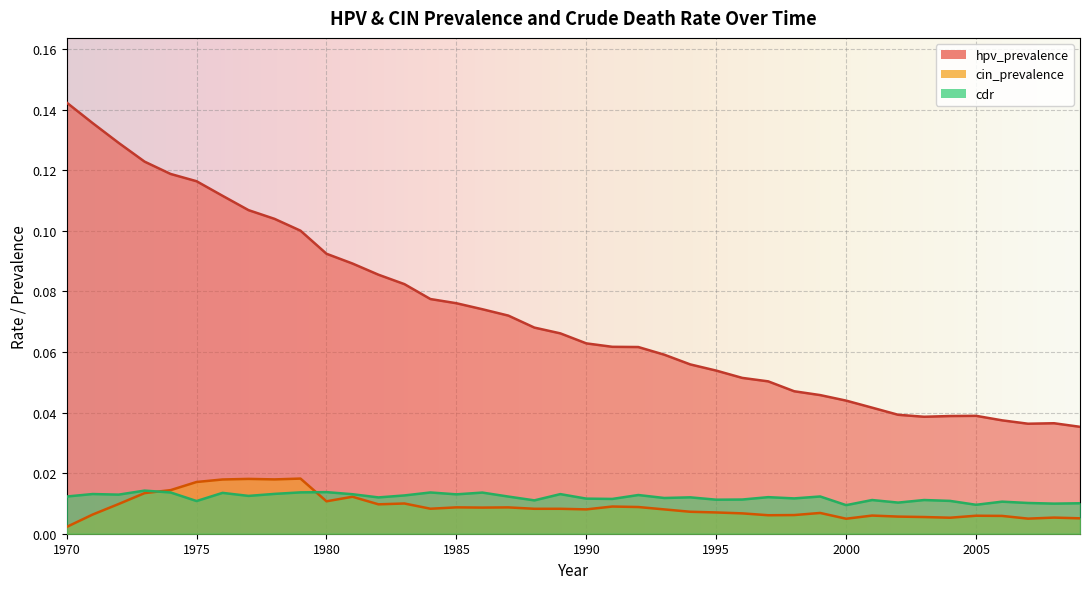

In cin_prevalence, how many points are lower than both neighbors (excluding endpoints)?

10